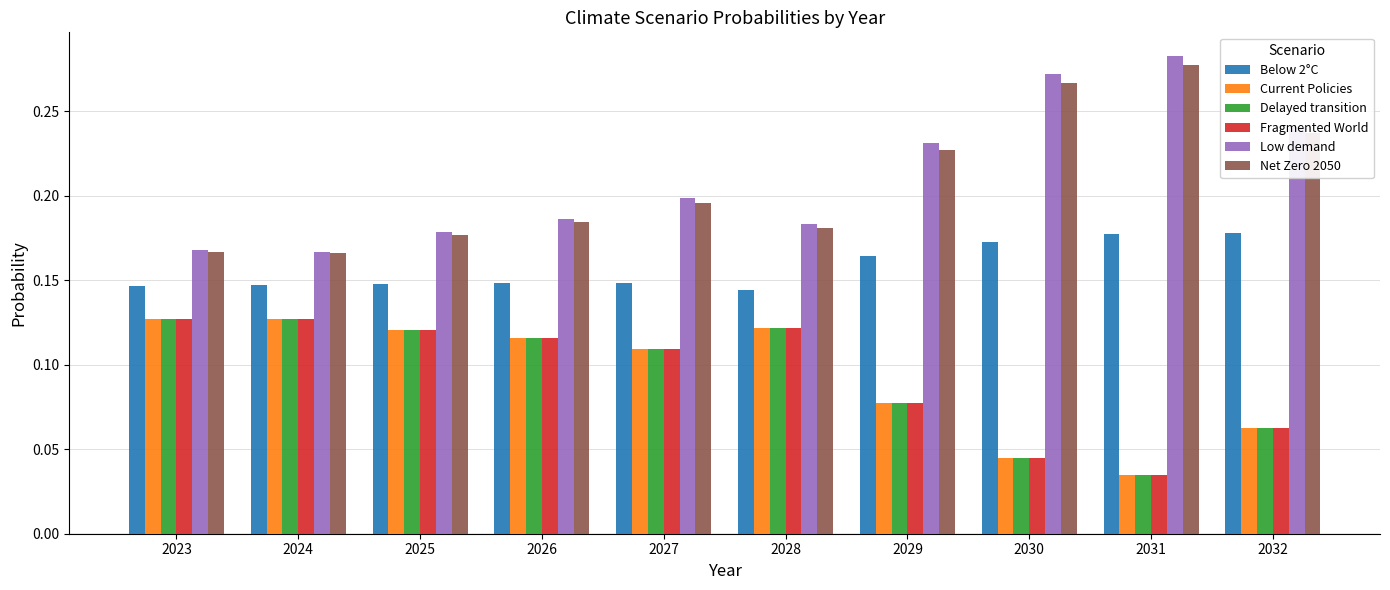

Is the value of Net Zero 2050 at 2030 greater than the value of Delayed transition at 2026?

Yes